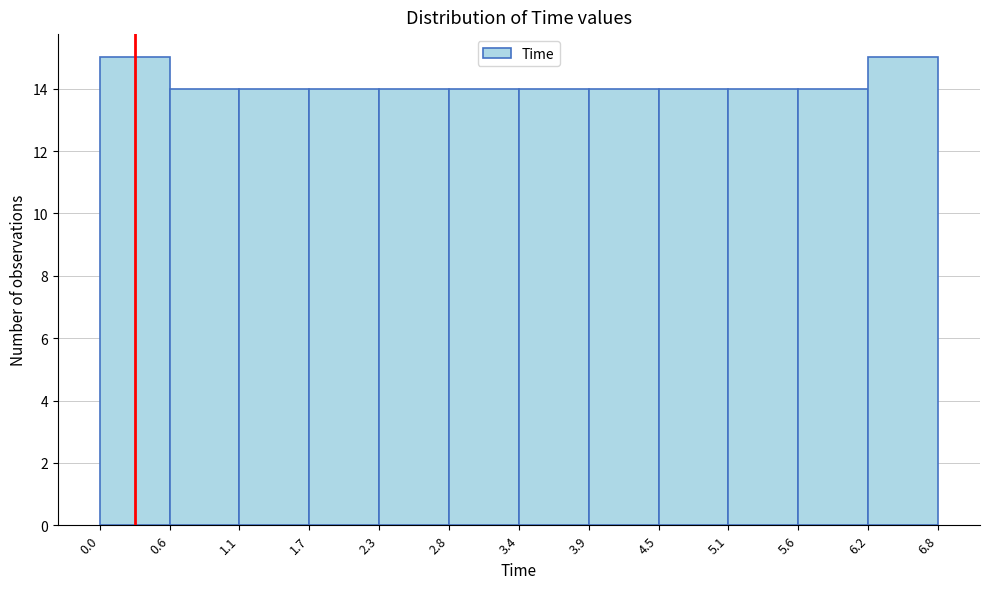

How tall is the bar that spans 1.7 to 2.3 on the x-axis? The values are not printed on the chart, so give them approximately, as read against the axis.

14